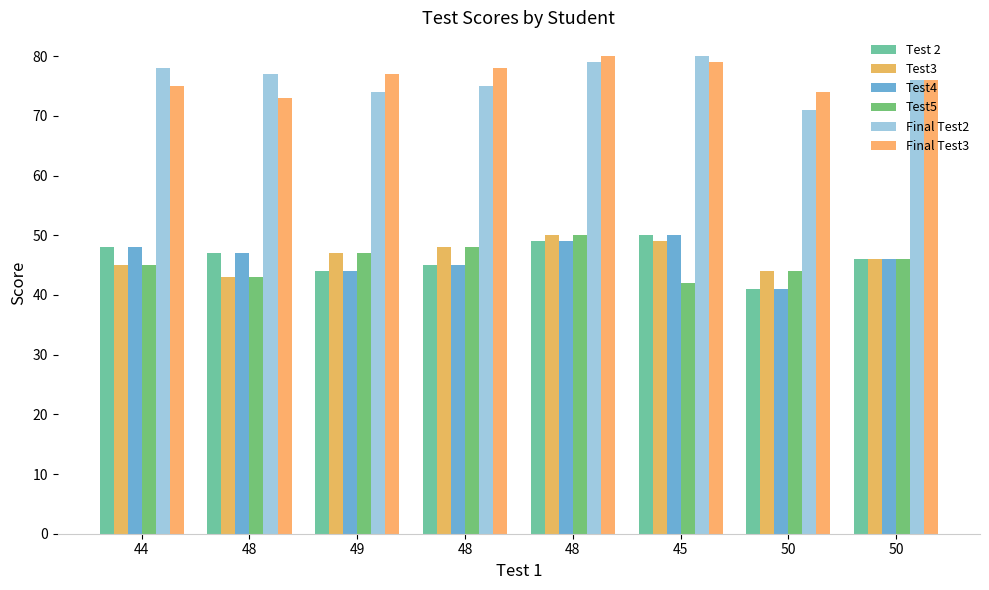

What are all the series names shown in the legend?

Test 2, Test3, Test4, Test5, Final Test2, Final Test3